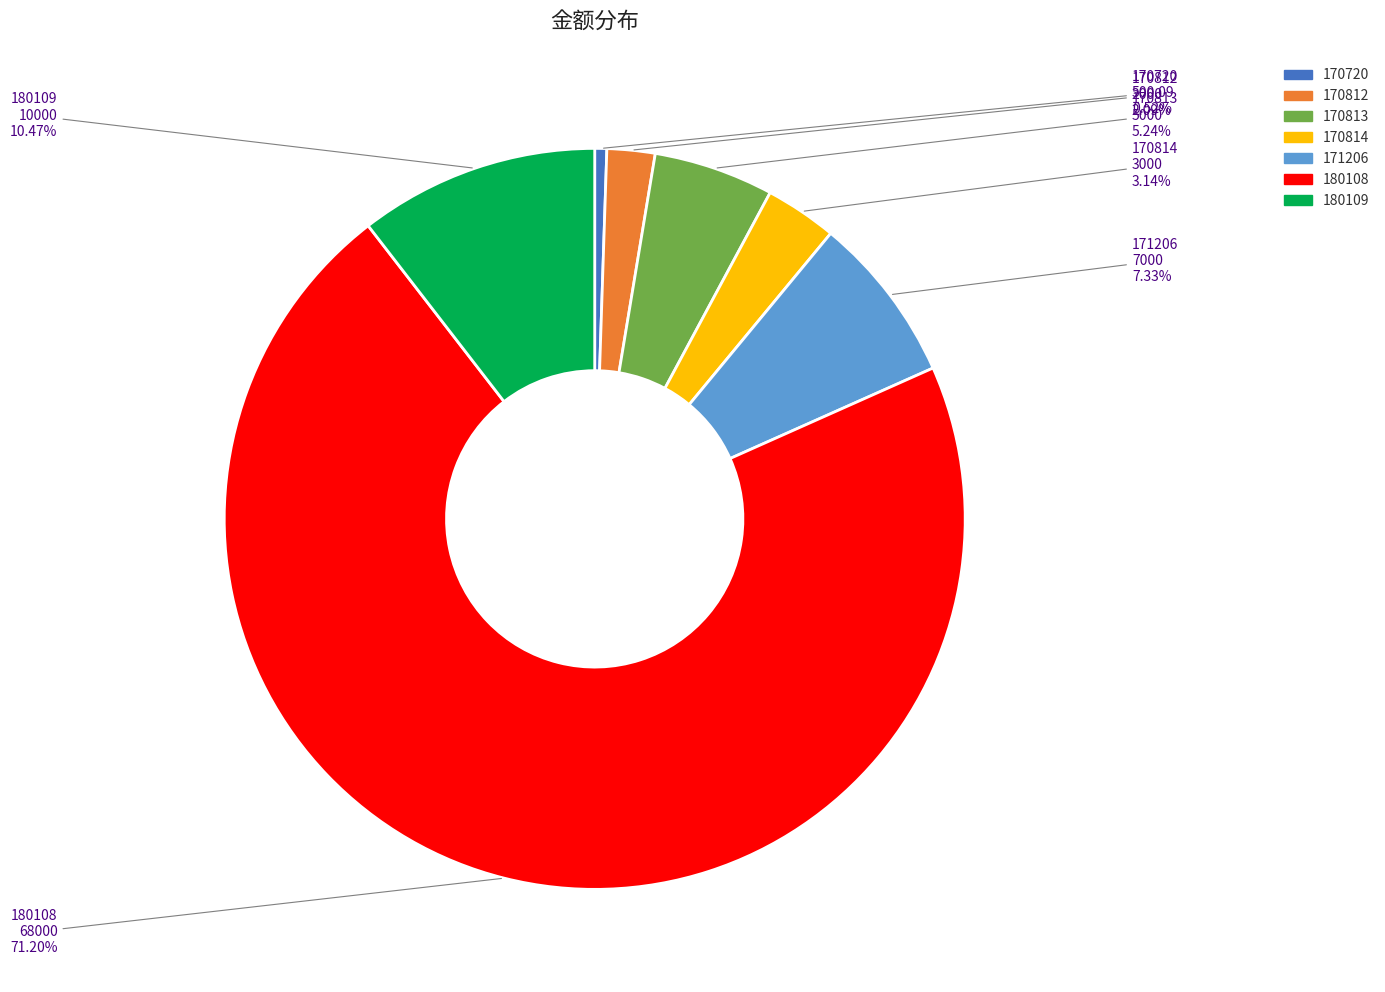

To the nearest percent, what percentage of the pie is 171206?

7%